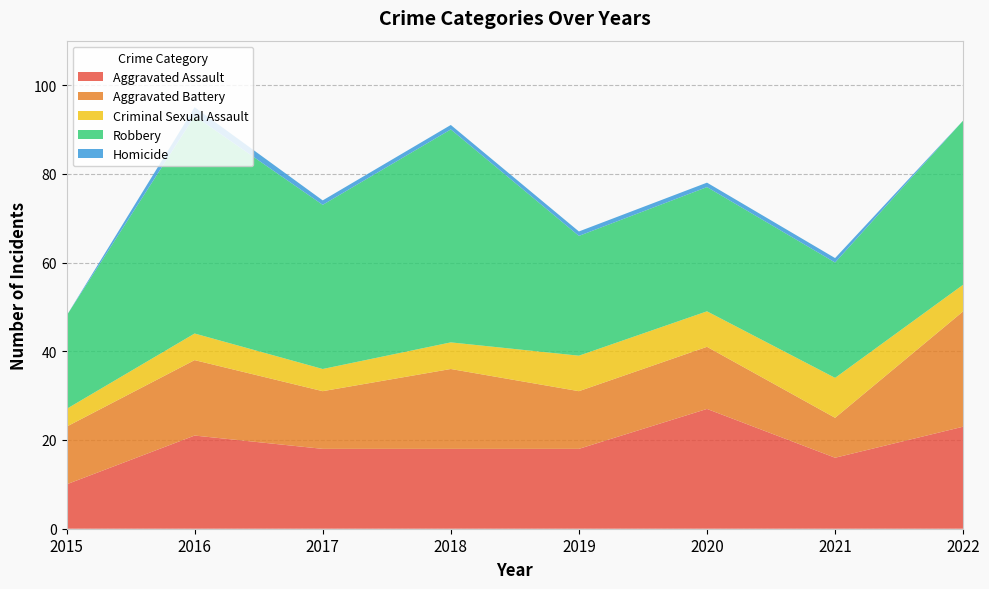

Reading left to right, transcribe all the data shown in this chart.

Aggravated Assault: 2015=10	2016=21	2017=18	2018=18	2019=18	2020=27	2021=16	2022=23
Aggravated Battery: 2015=13	2016=17	2017=13	2018=18	2019=13	2020=14	2021=9	2022=26
Criminal Sexual Assault: 2015=4	2016=6	2017=5	2018=6	2019=8	2020=8	2021=9	2022=6
Robbery: 2015=21	2016=49	2017=37	2018=48	2019=27	2020=28	2021=26	2022=37
Homicide: 2015=0	2016=2	2017=1	2018=1	2019=1	2020=1	2021=1	2022=0